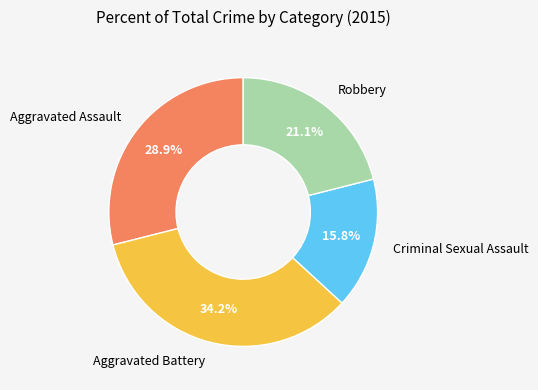

Does Aggravated Assault account for over 50% of the chart?

No